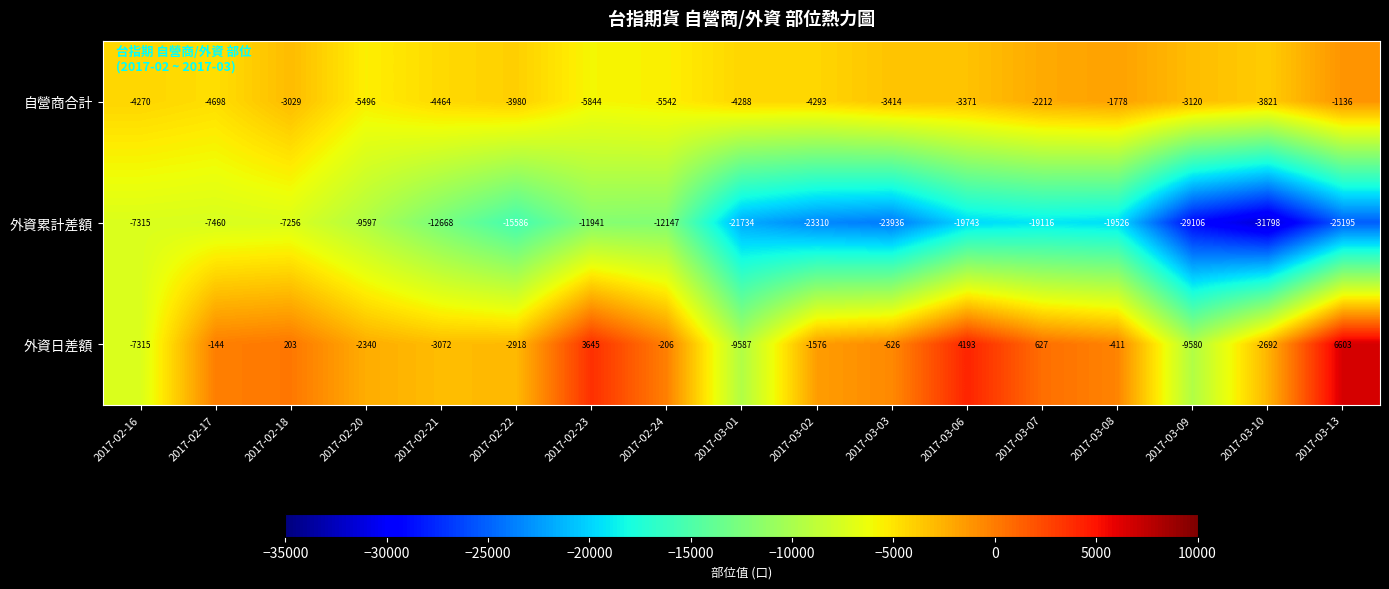

What is the maximum value shown in the chart?

6603